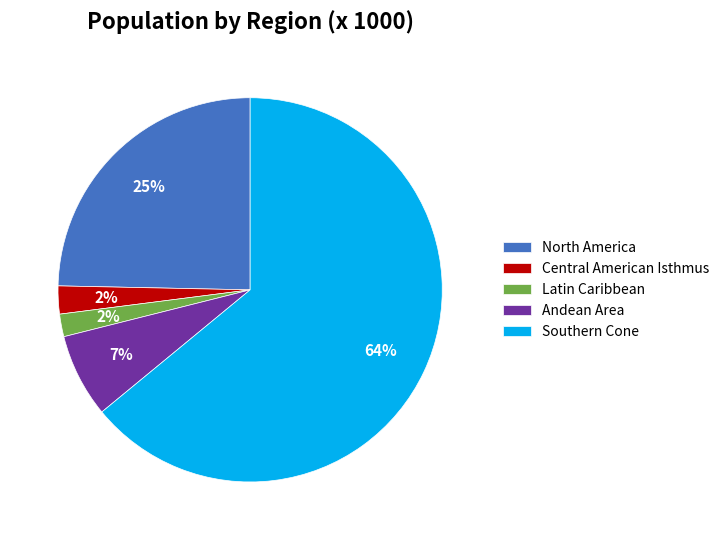

How many segments does this pie chart have?

5